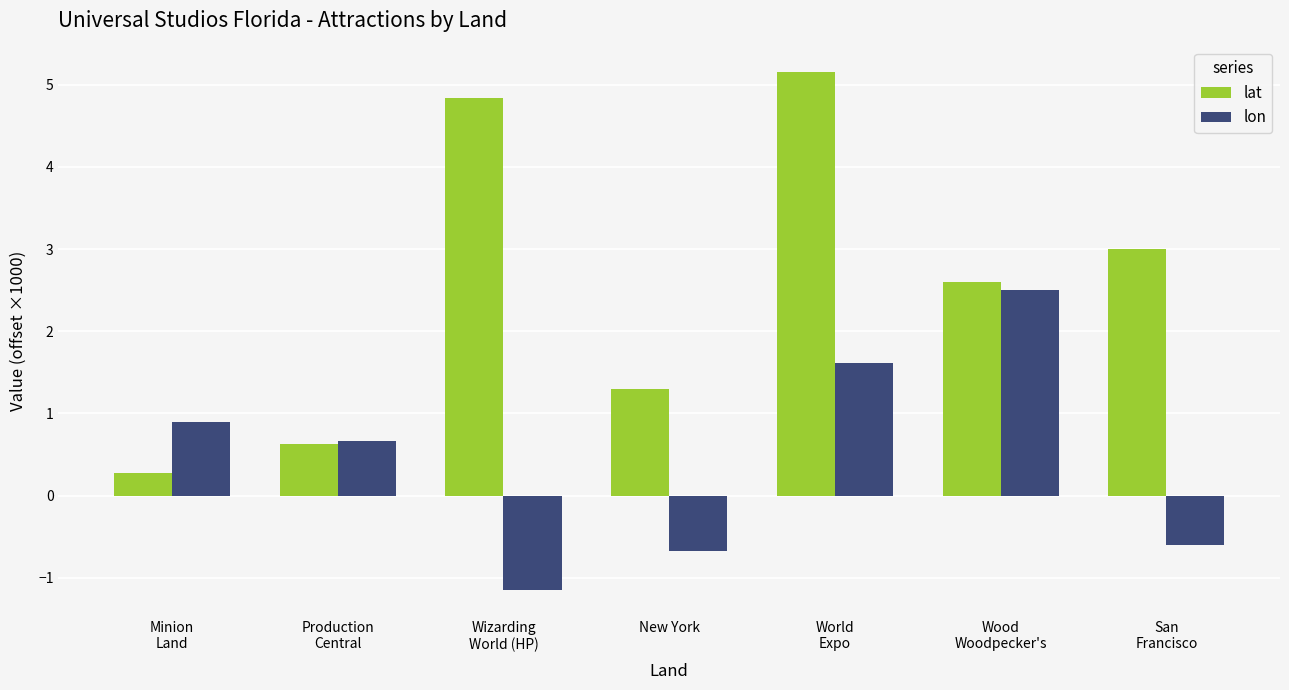

At which category does the chart reach its minimum across all series?

Wizarding
World (HP)